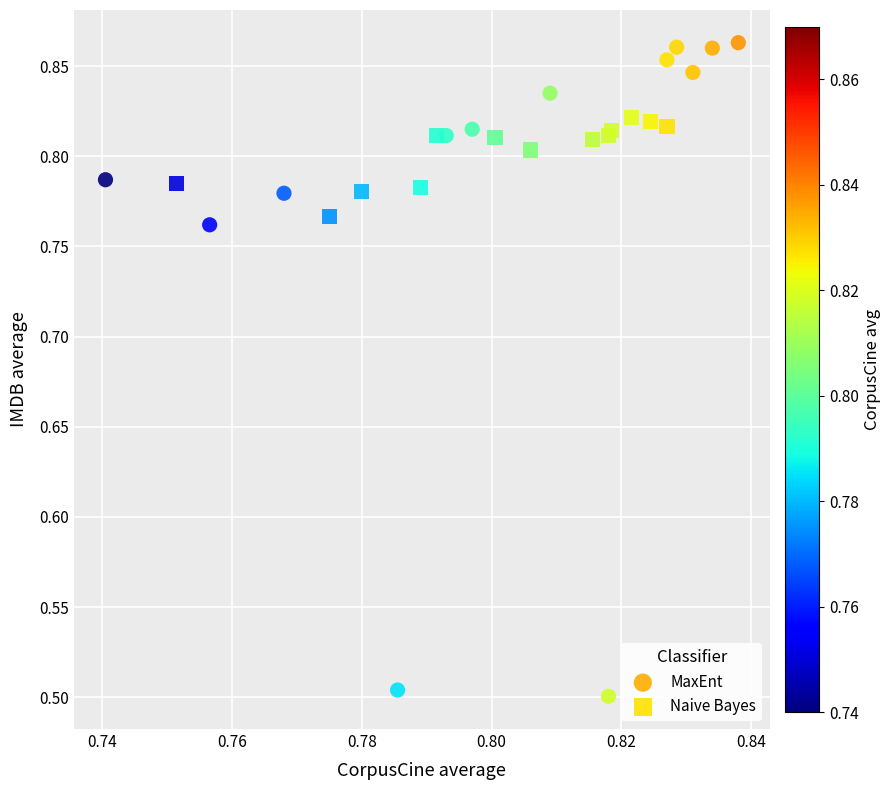

Which series reaches the minimum Y coordinate?

MaxEnt